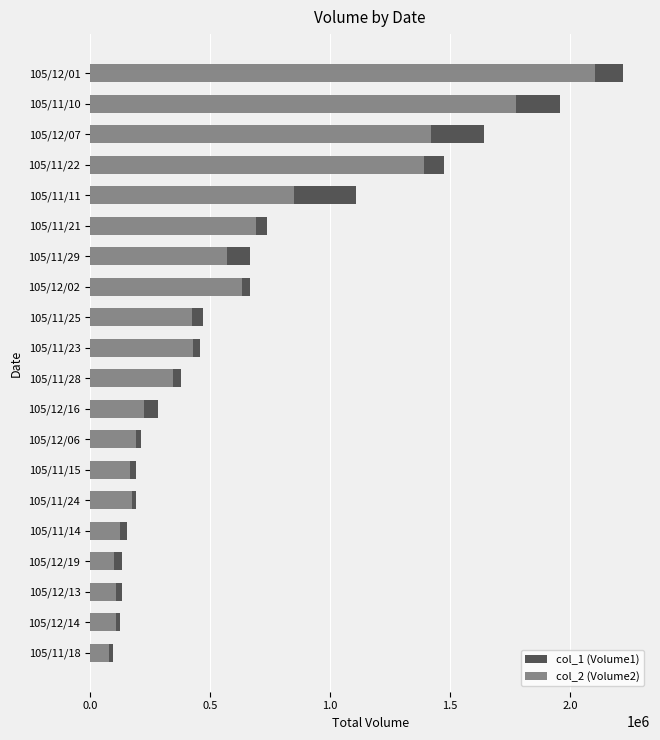

Which series changed the most between 105/12/02 and 105/11/22?

col_1 (Volume1)